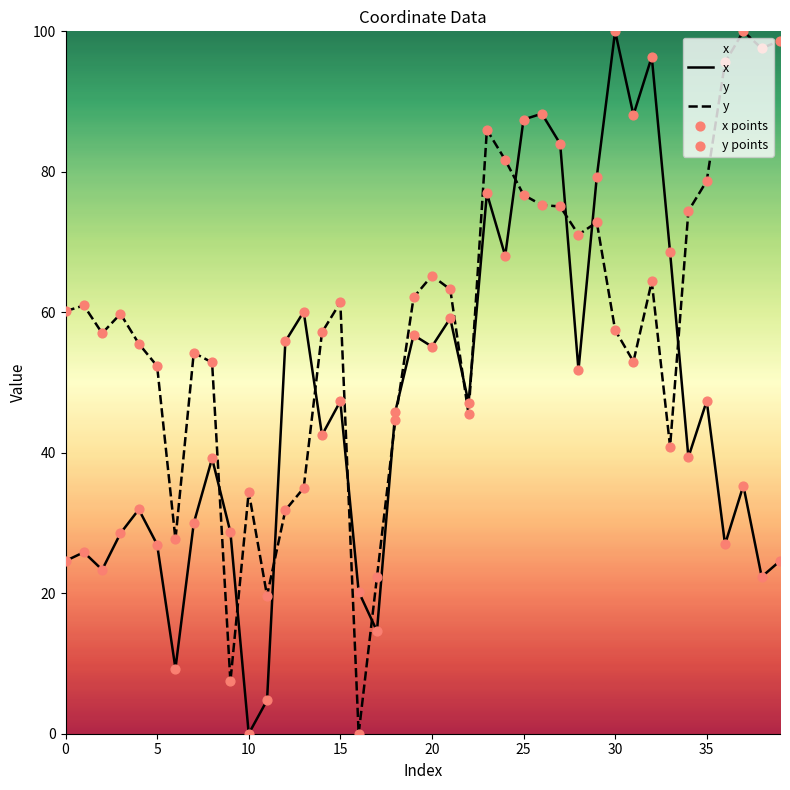

At which category is the sum across all series the highest?

25